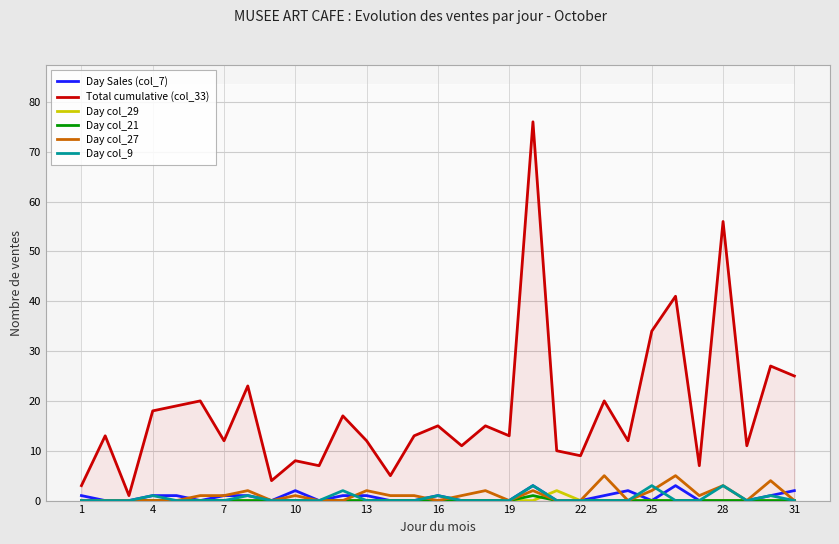

What is the average value of the Total cumulative (col_33) series?

18